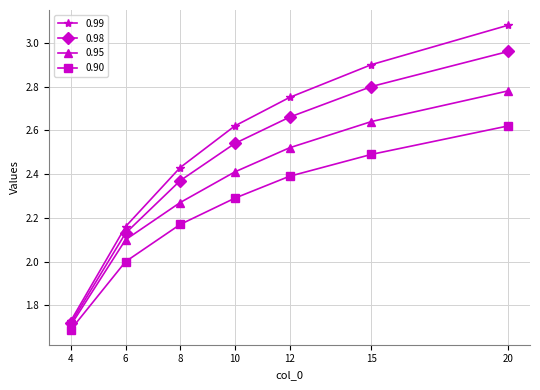

Rank the categories by 0.90 value from highest to lowest.

20, 15, 12, 10, 8, 6, 4